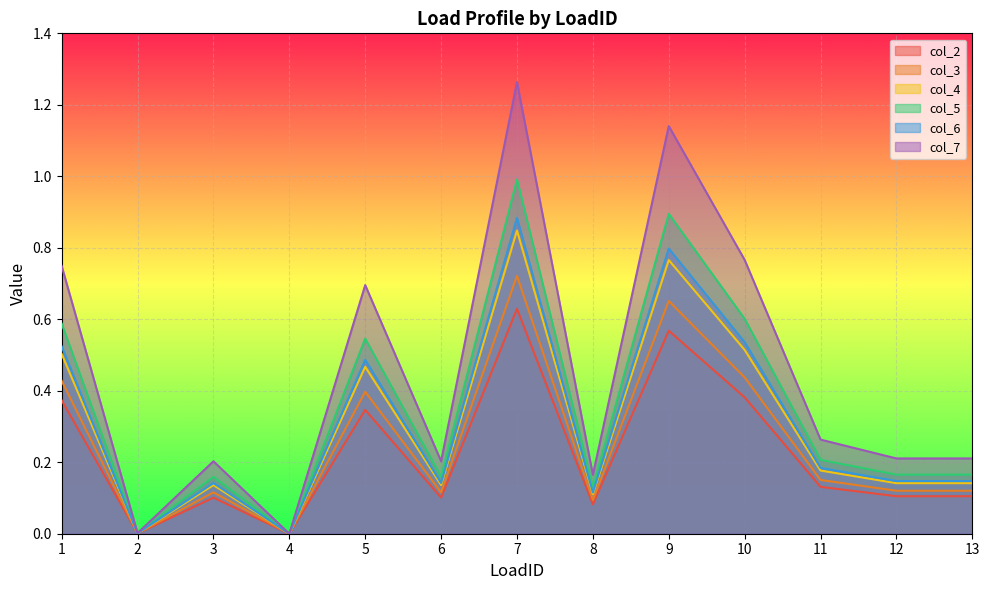

What is the value of the col_4 point at the 12th from the left?

0.1